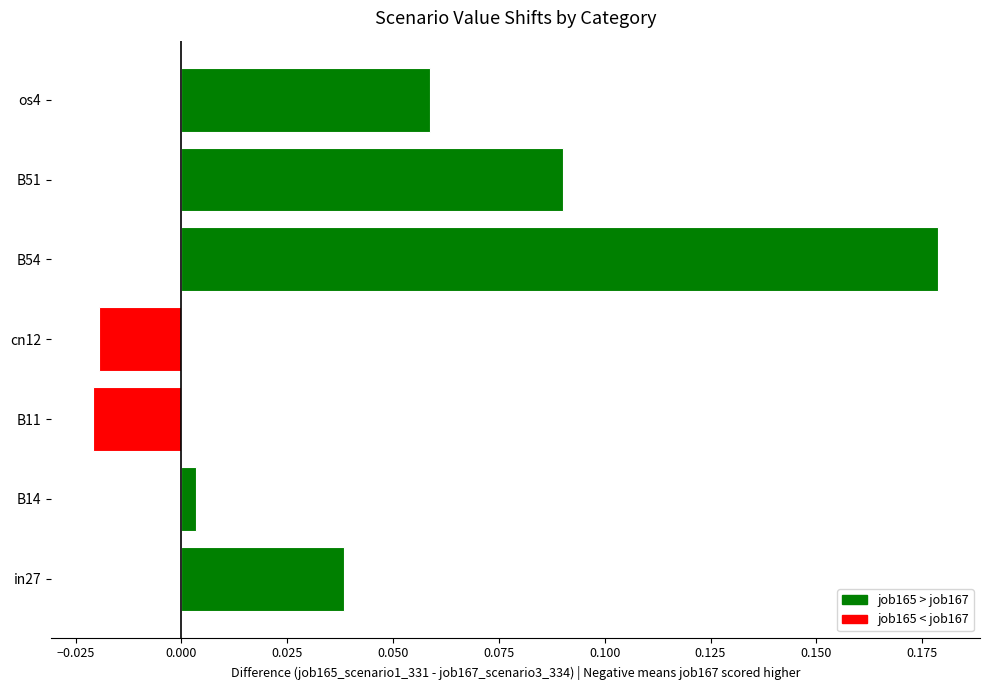

Which label corresponds to the largest value in the chart?

B54